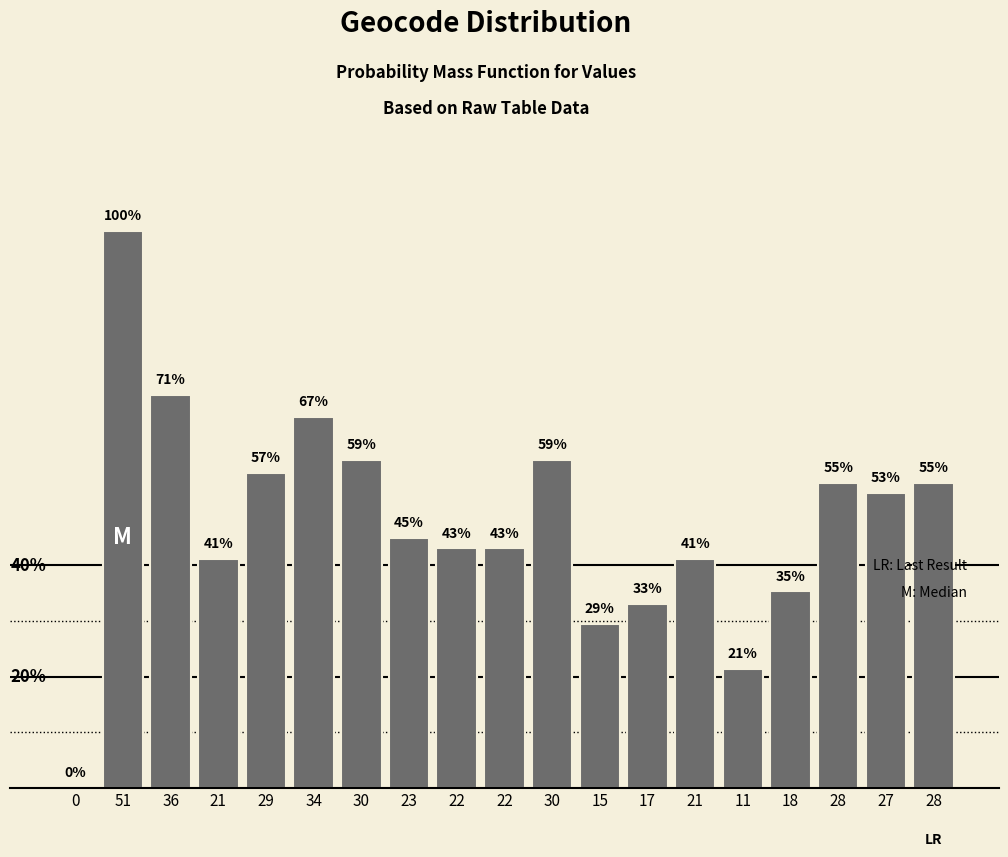

At which label does the data first exceed 122?

51